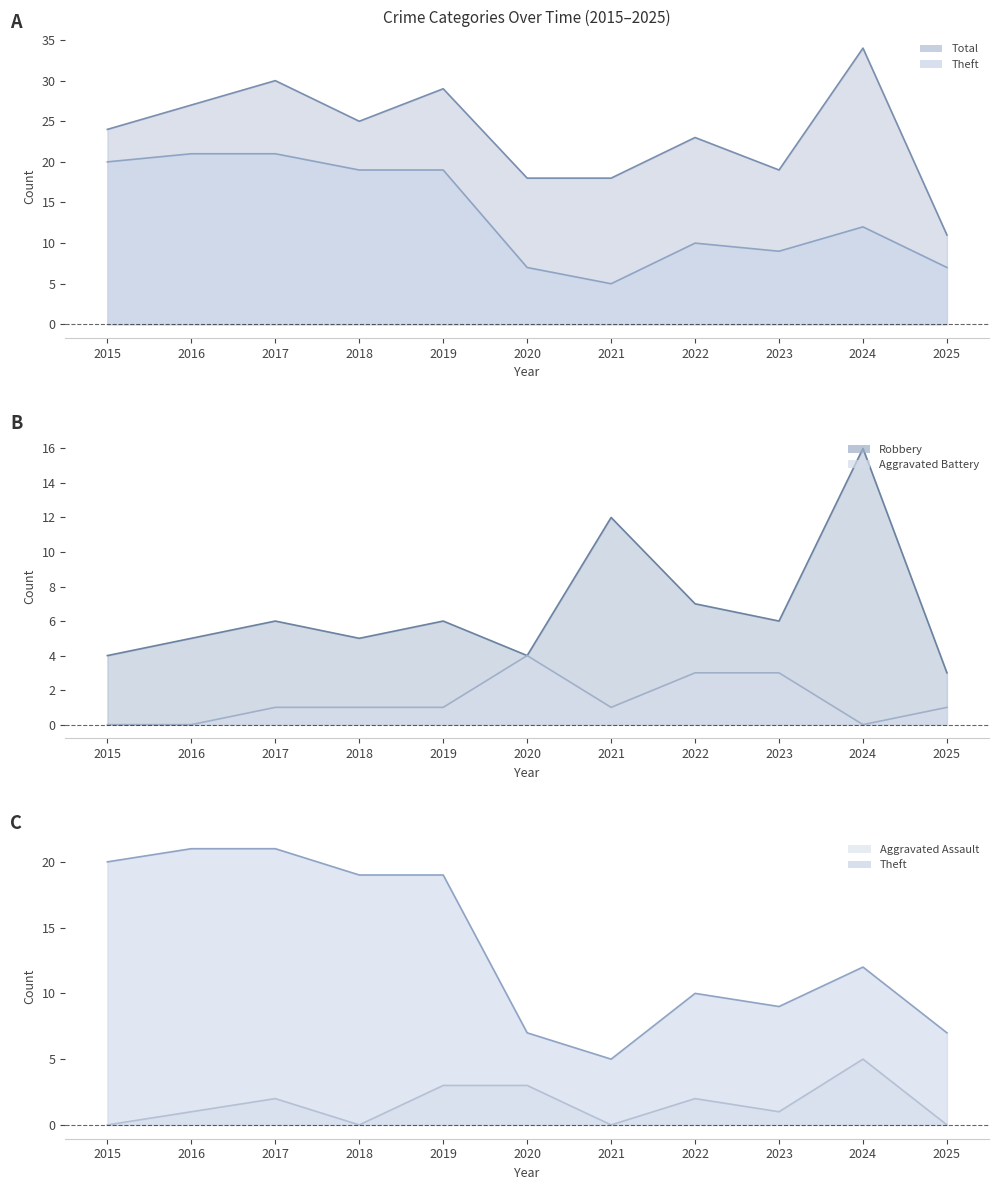

Is the value of Aggravated Battery (line) at 2025 greater than the value of Theft (line) at 2016?

No